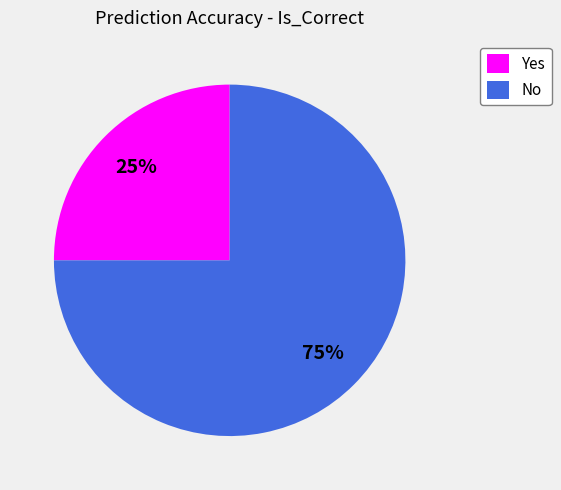

Is it true that No is 75% of the pie?

True